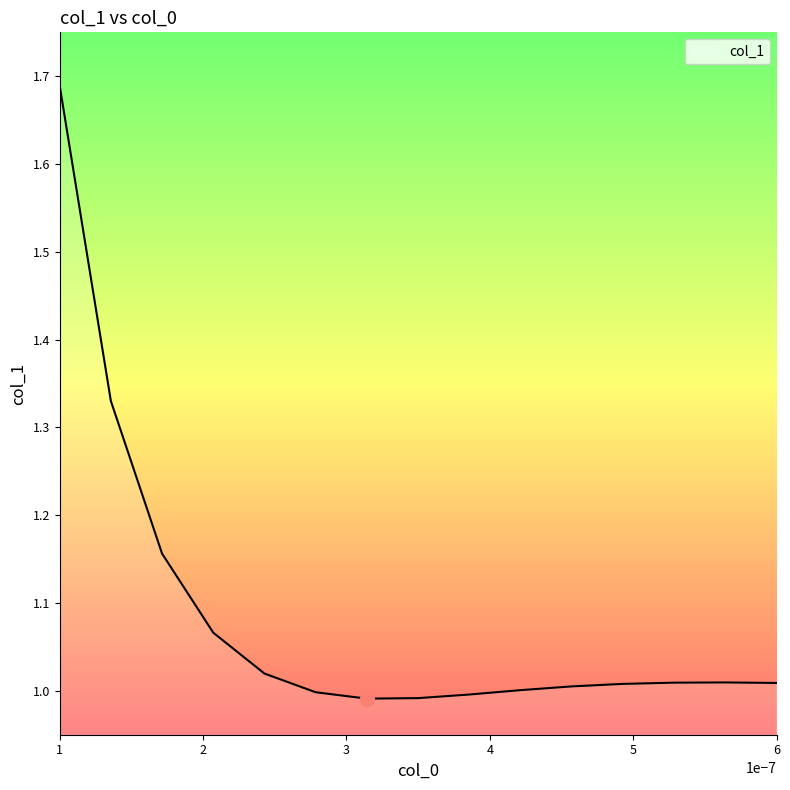

What is the difference between the maximum and minimum values?

0.7